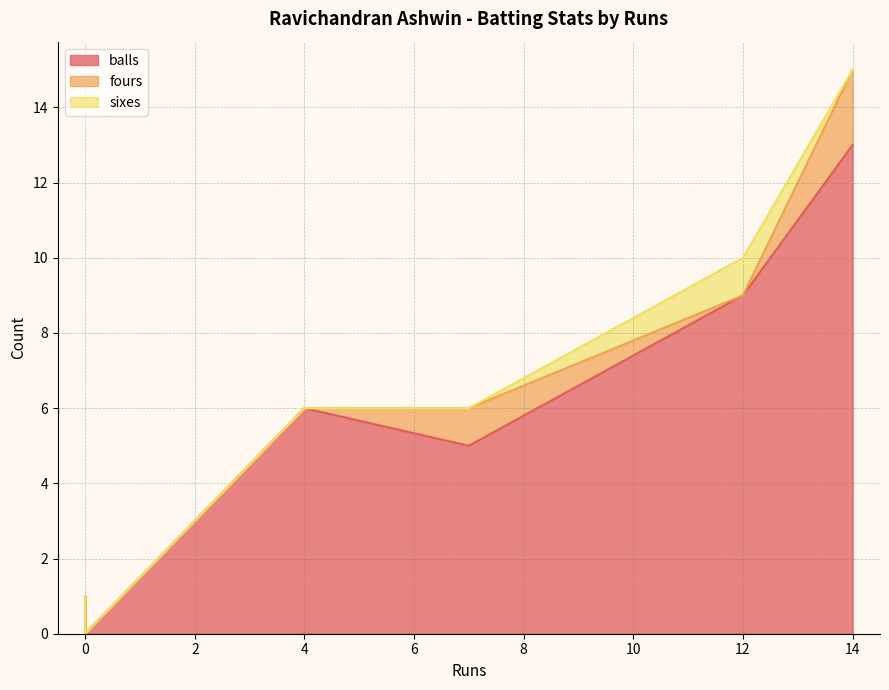

True or false: balls and fours intersect in this chart.

False